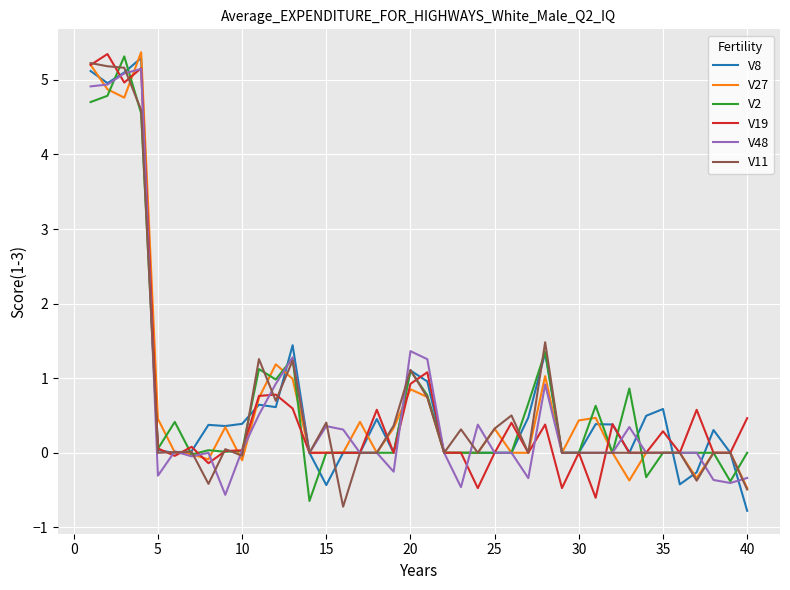

Which series ends up on top after the final intersection of V48 and V27?

V48